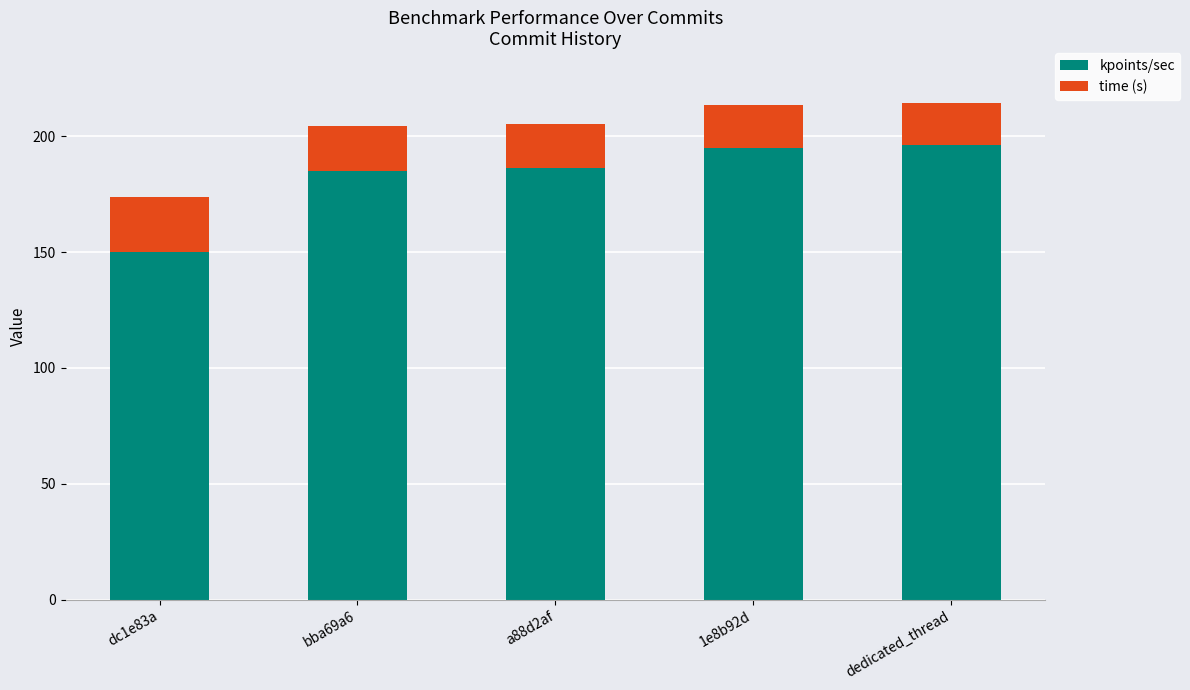

What is the difference between the maximum and second lowest values in the kpoints/sec series?

11.0